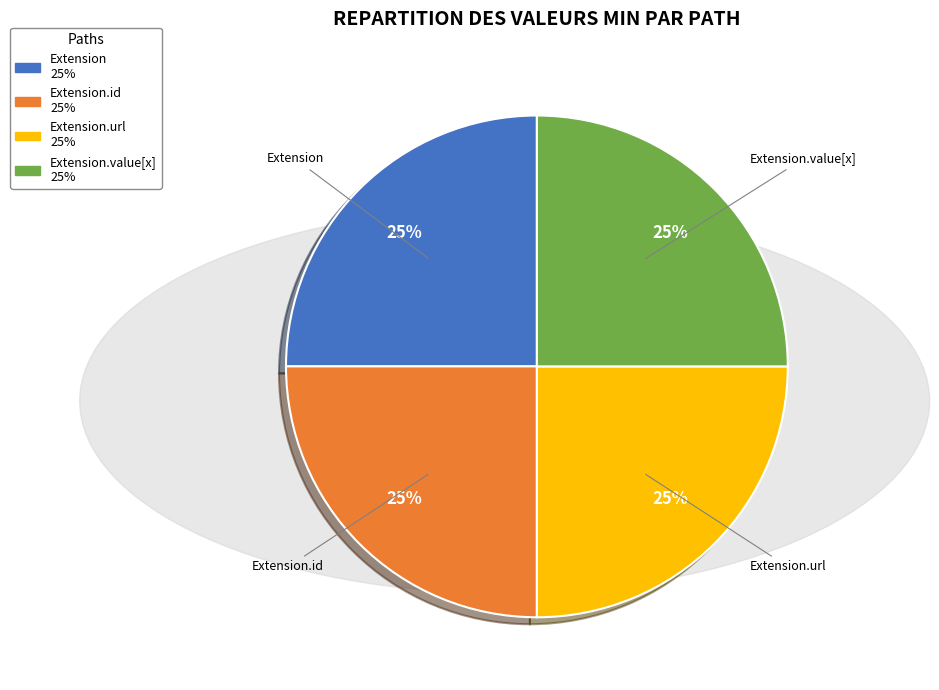

Is there a majority slice in this chart?

No